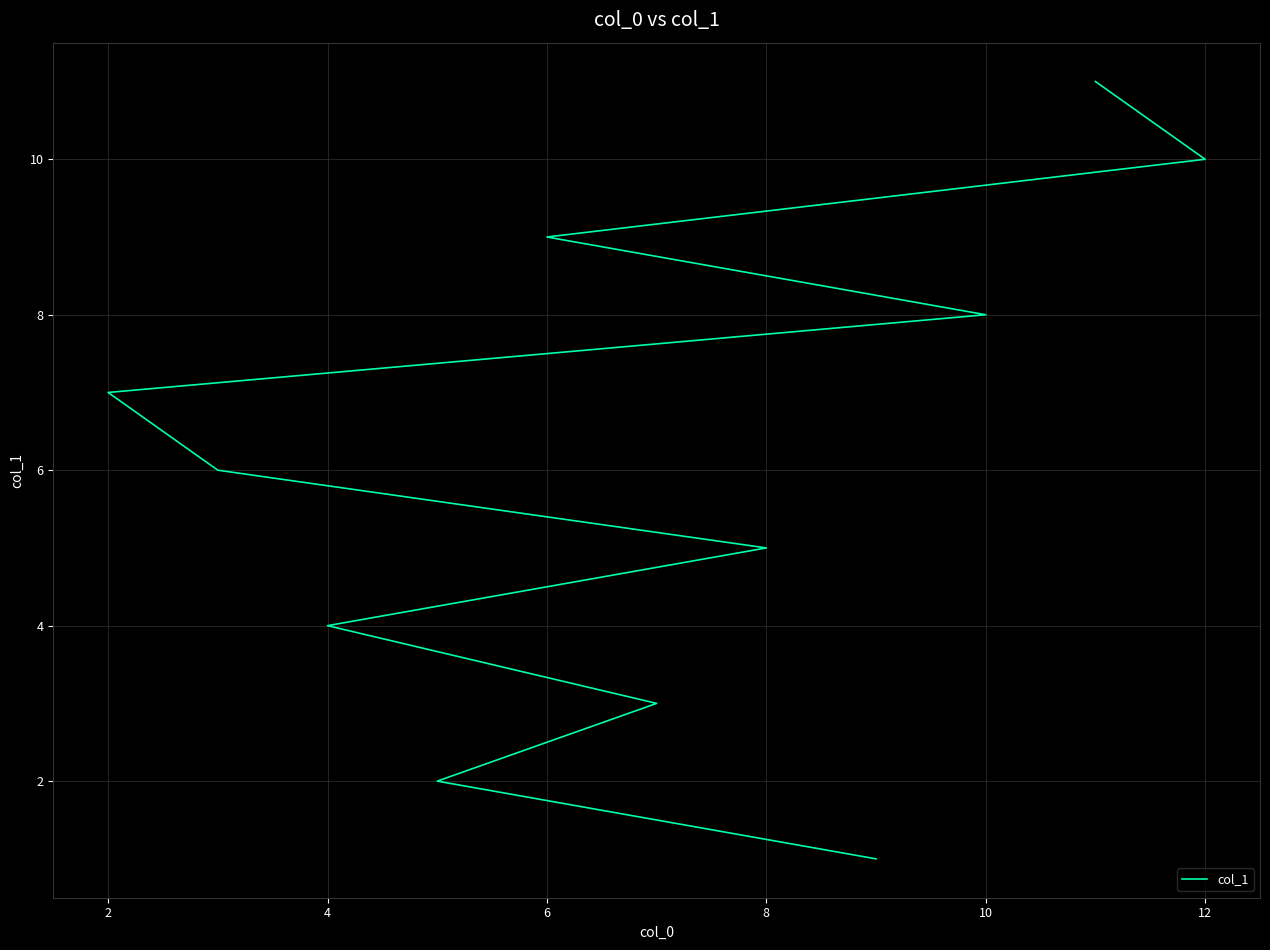

Reading right to left, transcribe all the data shown in this chart.

11	10	9	8	7	6	5	4	3	2	1